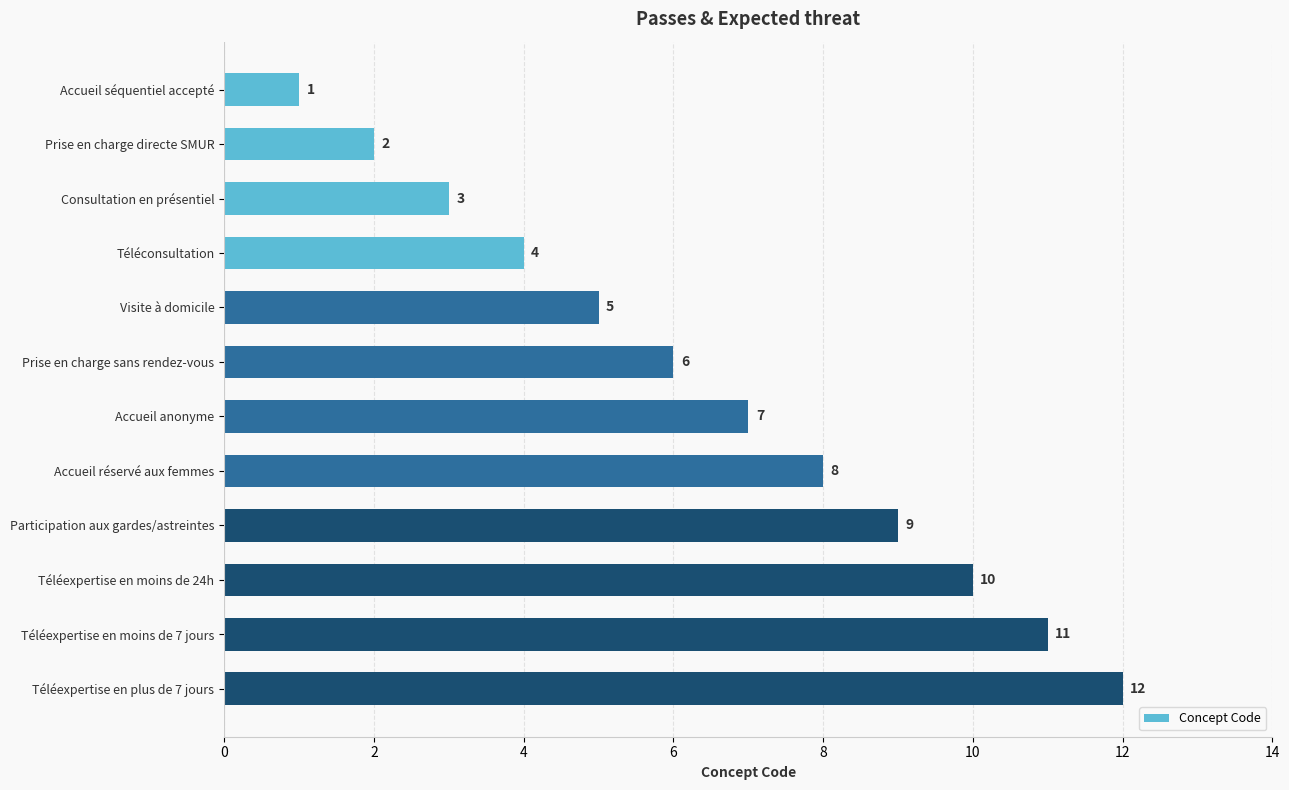

What is the change in value from Accueil séquentiel accepté to Accueil réservé aux femmes?

+7